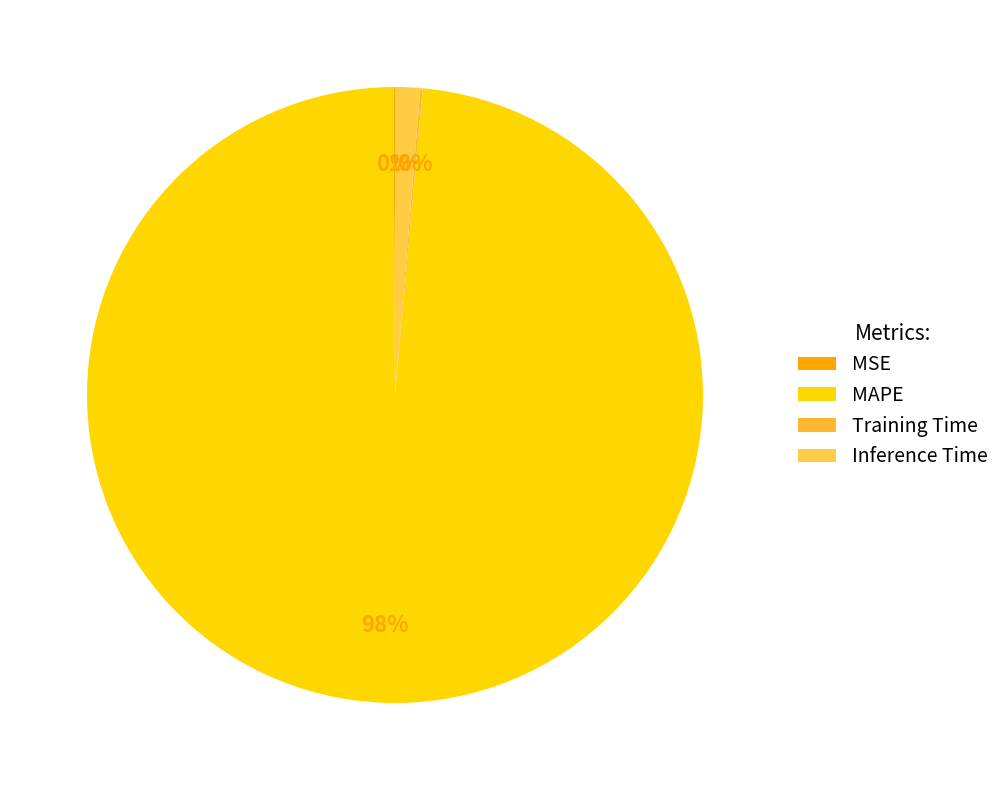

What is the change in value from MSE to MAPE?

+73.3